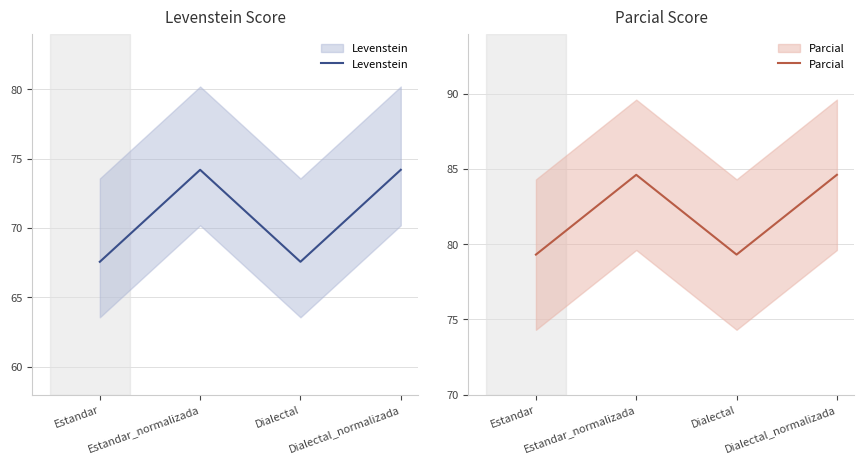

Between Estandar and Estandar_normalizada, which series saw the biggest shift?

Levenstein